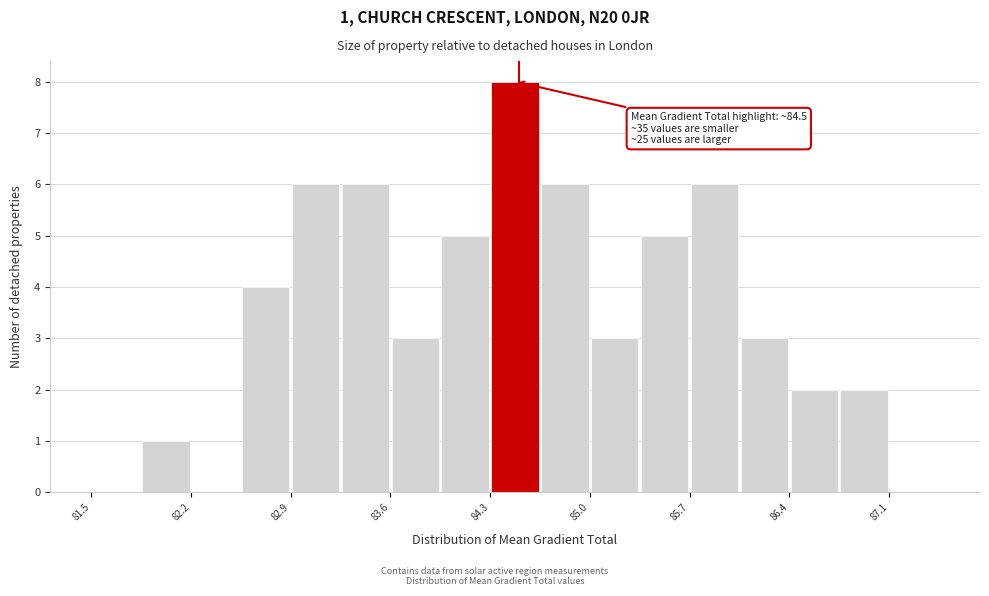

Read against the x-axis, roughly where is the centre of the tallest bar?

84.5